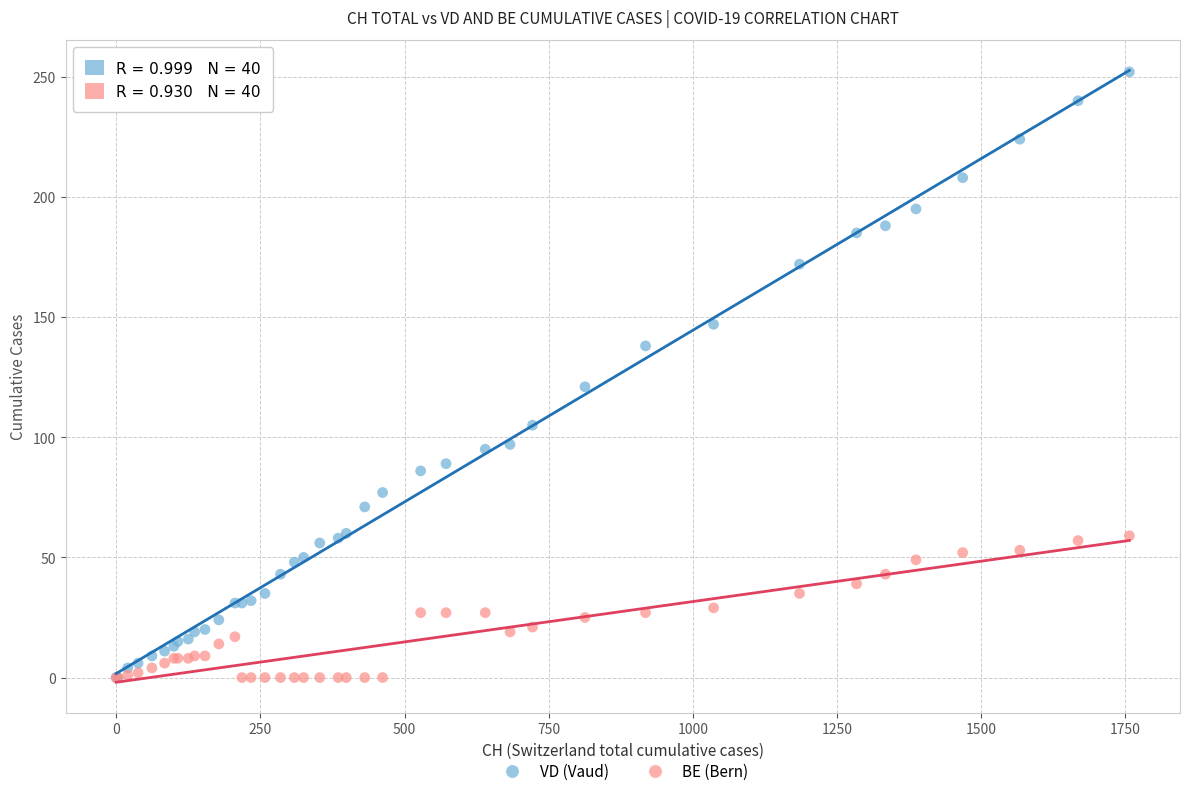

Which series contains the highest Y value?

VD (Vaud)